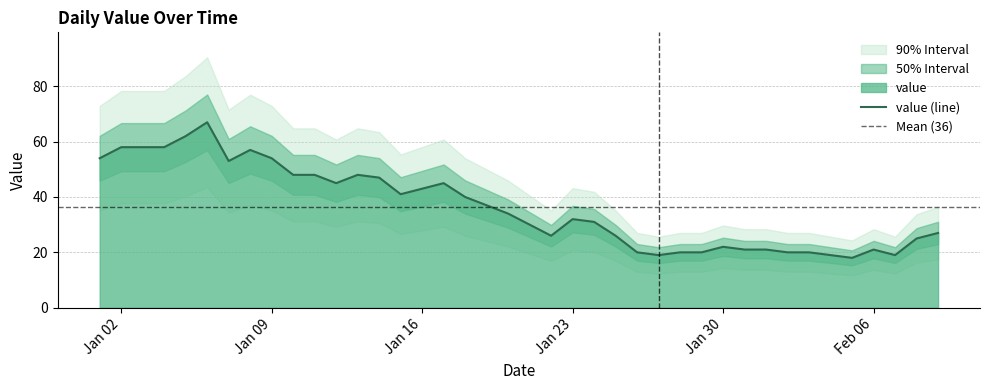

True or false: the data shows 35 at 2023-02-02.

False